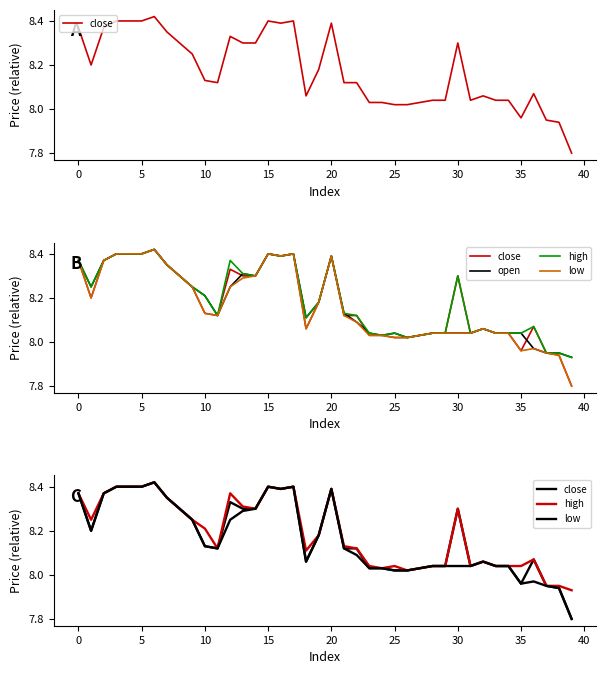

True or false: open and low cross at least once.

False